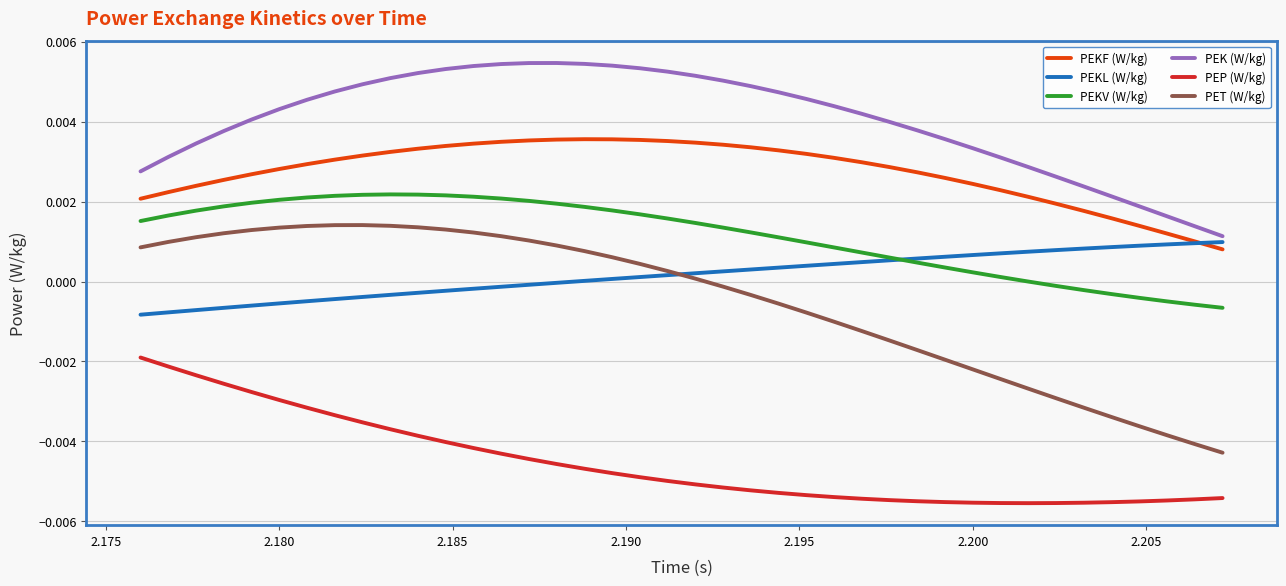

True or false: PET (W/kg) and PEP (W/kg) intersect in this chart.

False